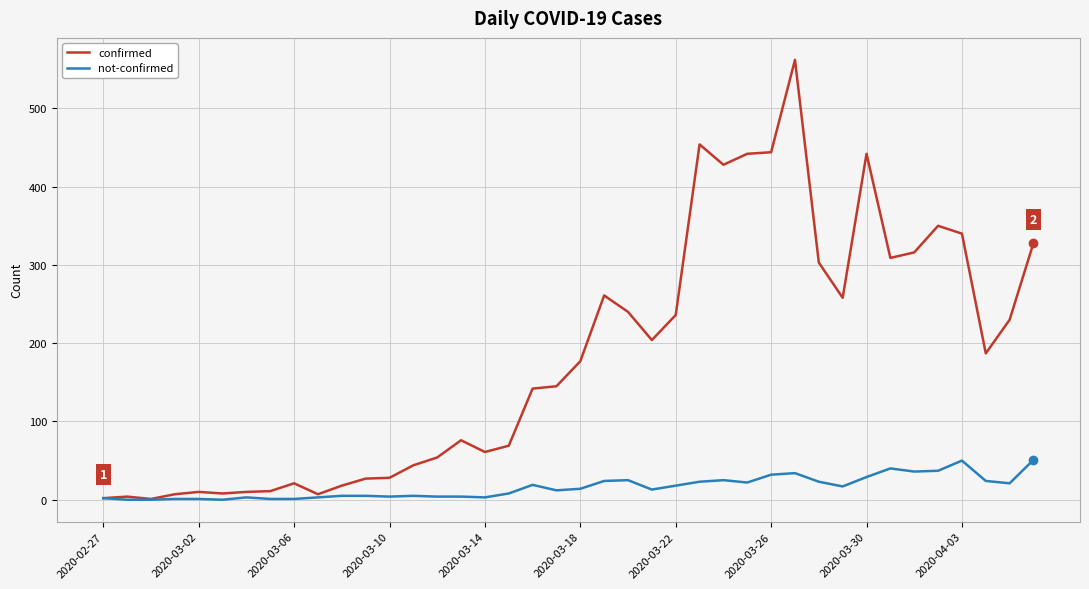

Which series has the largest total across all categories?

confirmed